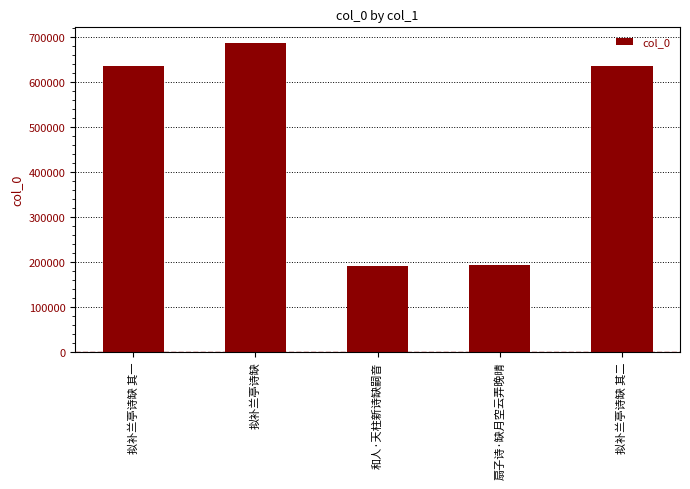

What is the label of the 1st bar from the left?

拟补兰亭诗缺 其一